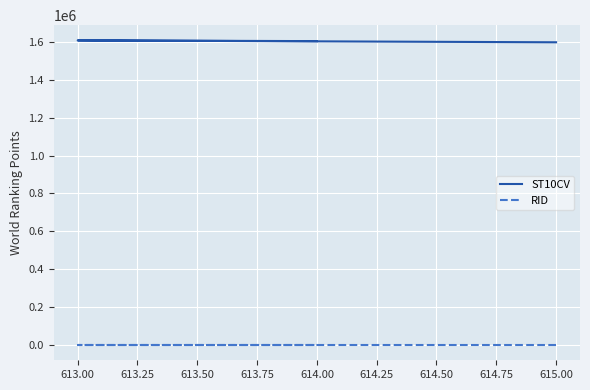

Where does the ST10CV series first go above 1604110?

613.00